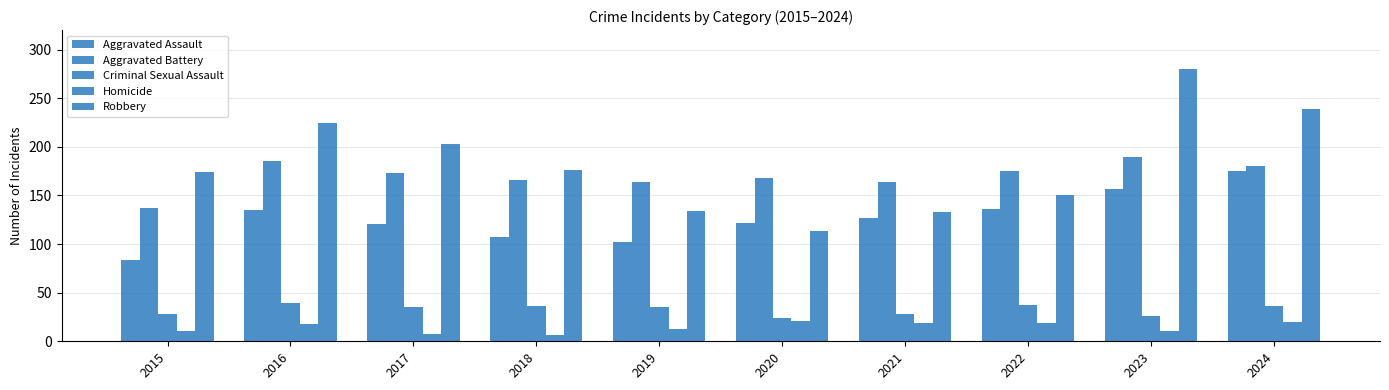

The value of Homicide at 2020 is 21. True or false?

True